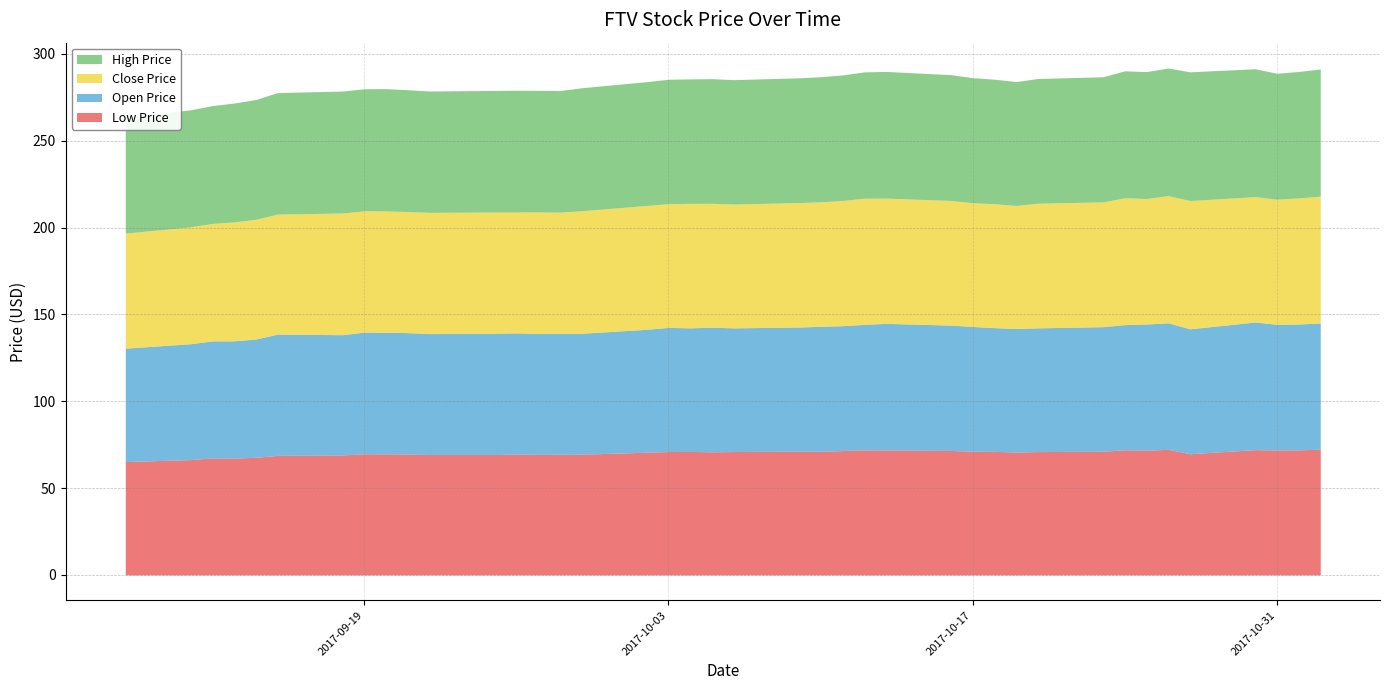

Where is the first local minimum for close_price?

2017-09-19